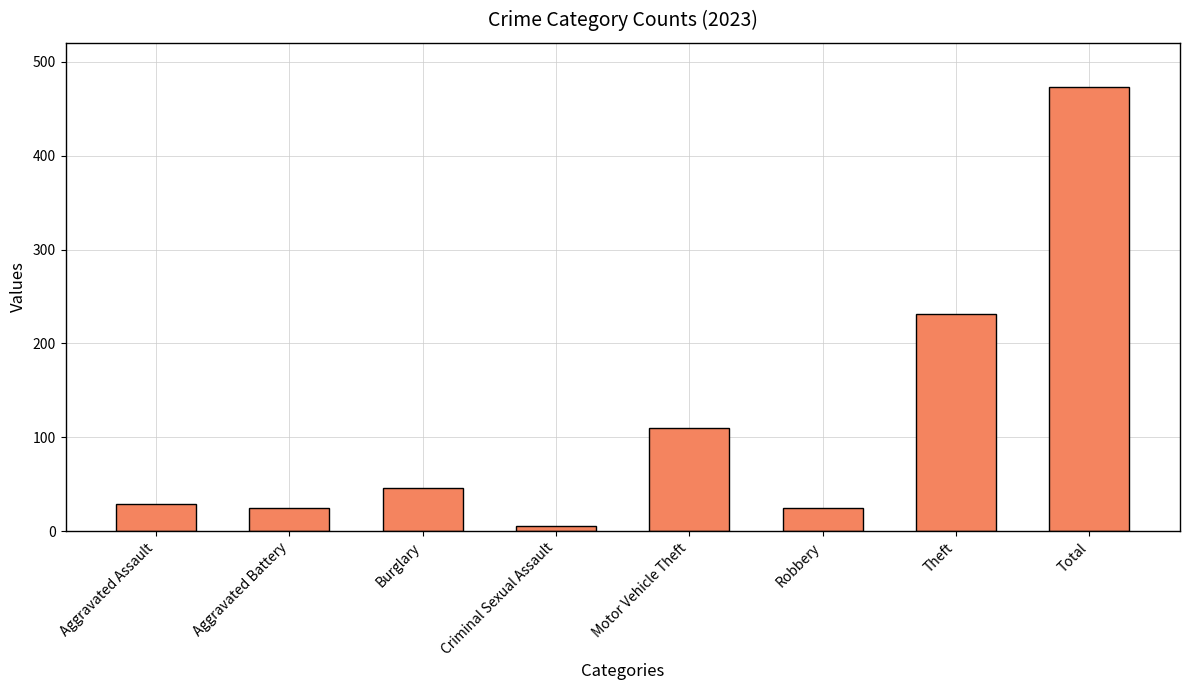

What is the maximum value shown in the chart?

473